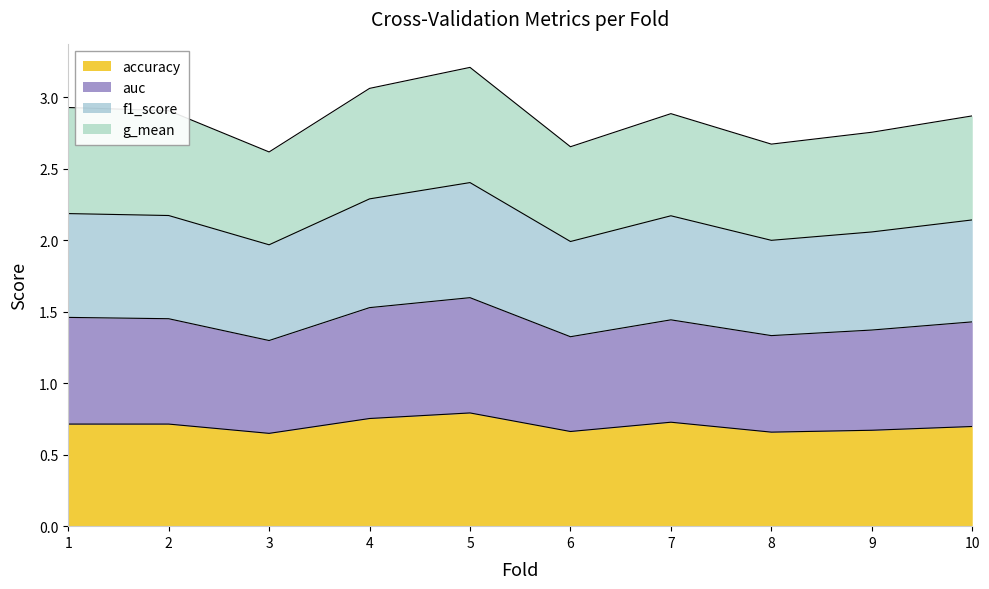

True or false: accuracy has a value of 1.1 at 1.

False